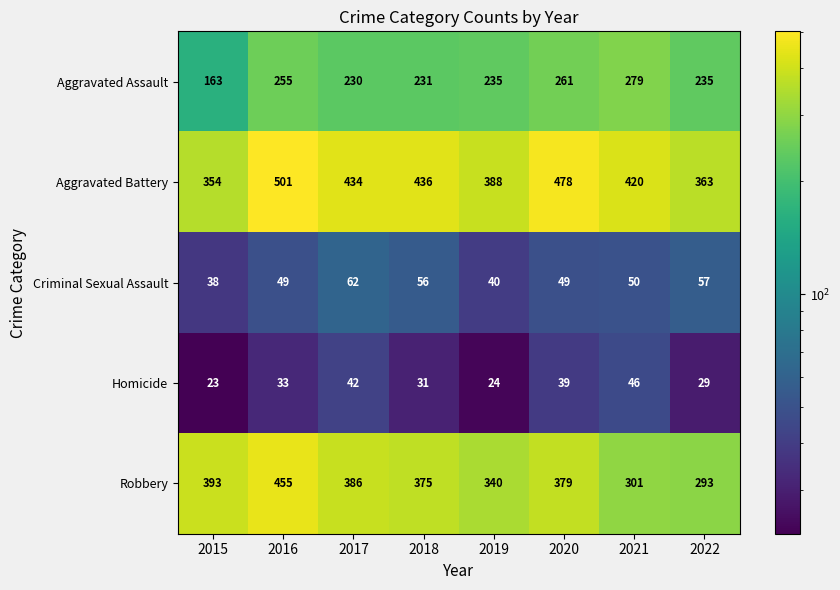

Is it true that Aggravated Assault equals 279 at 2021?

True